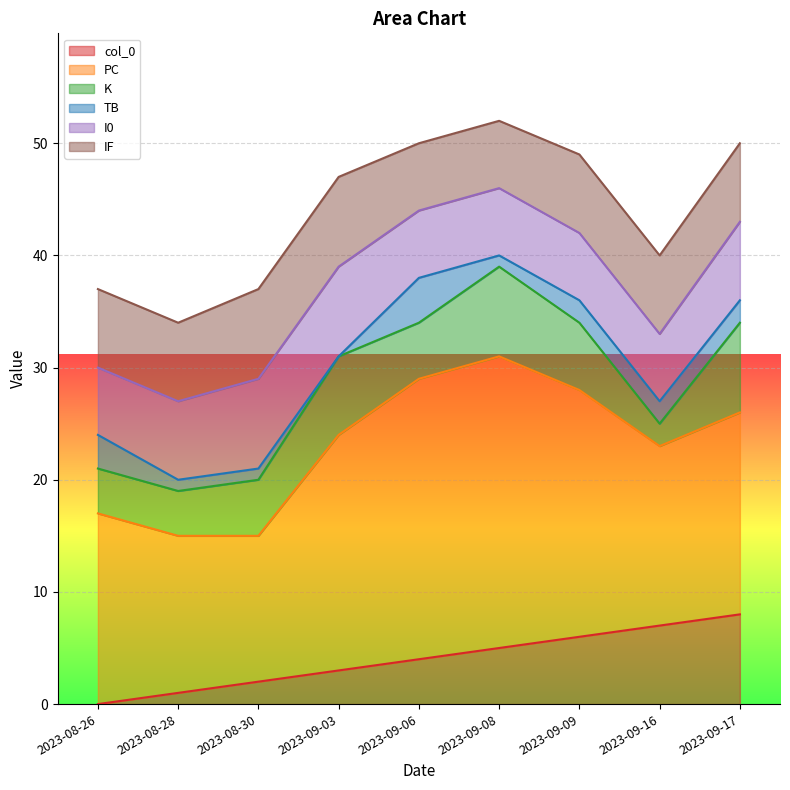

What is the average value of the IF series?

7